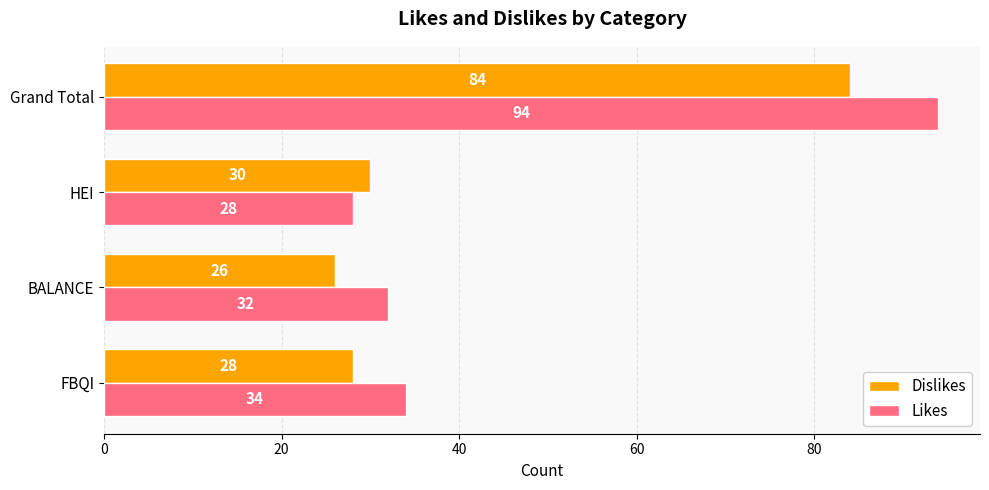

The value of Dislikes at BALANCE is 26. True or false?

True